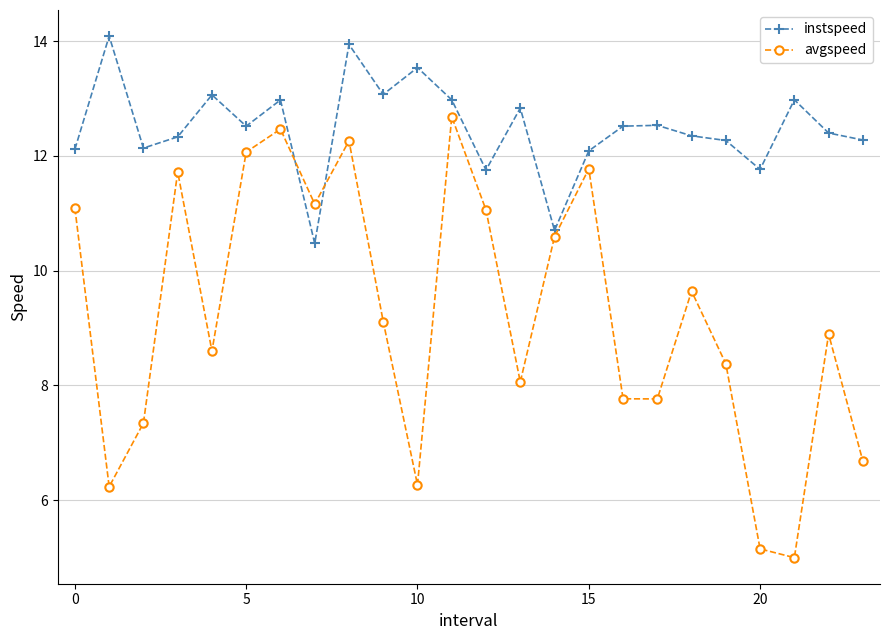

How many interior local valleys does the avgspeed series have?

7